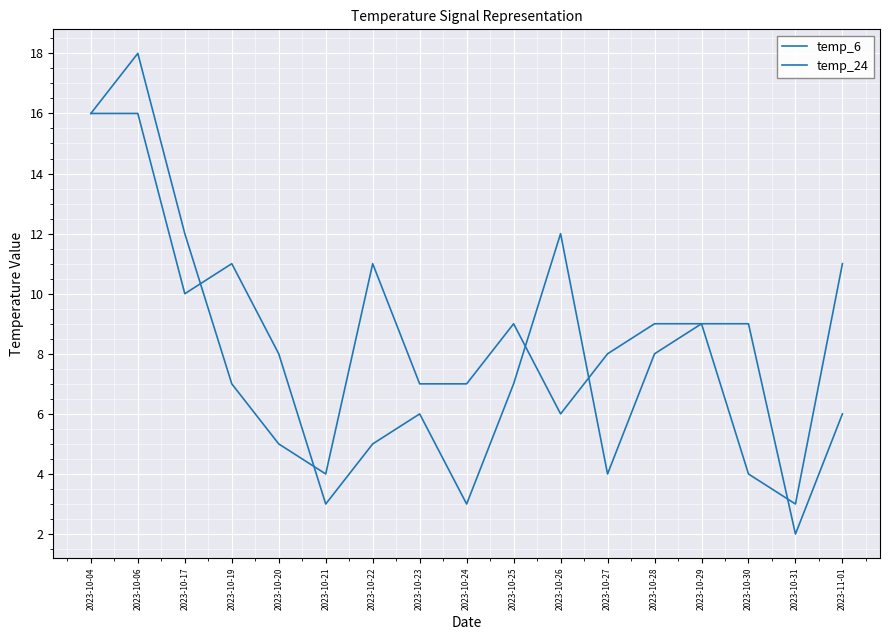

Reading left to right, extract all data points from this chart.

temp_6: 16	16	10	11	8	3	5	6	3	7	12	4	8	9	9	2	6
temp_24: 16	18	12	7	5	4	11	7	7	9	6	8	9	9	4	3	11